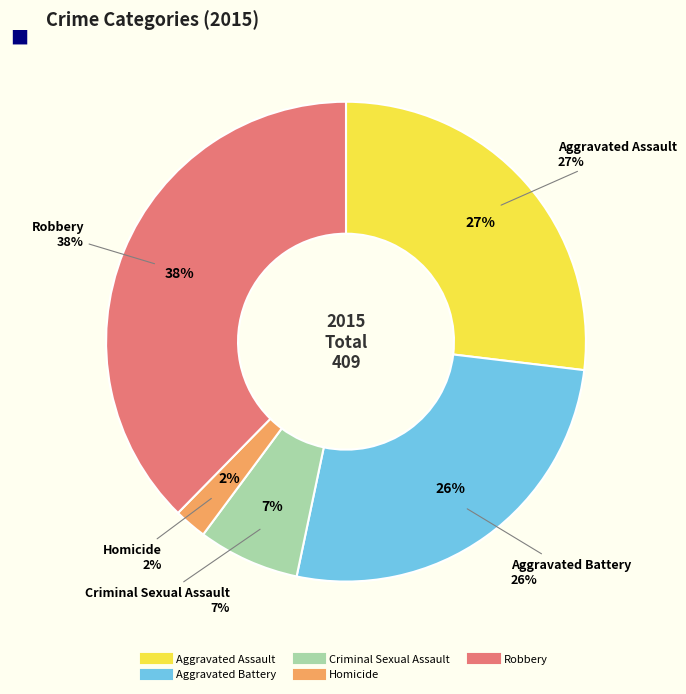

Is there a majority slice in this chart?

No